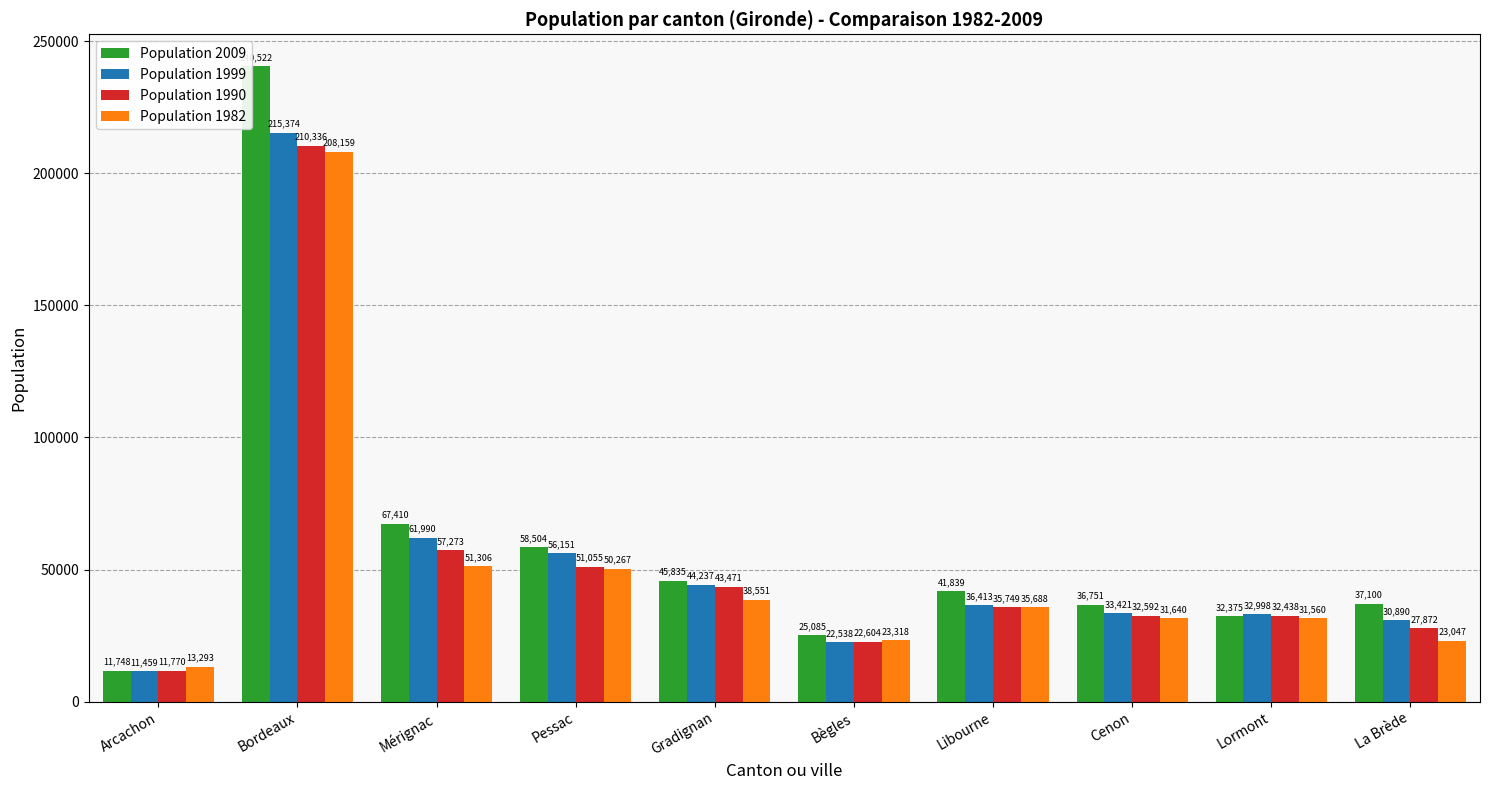

At Cenon, list the series in order from smallest to largest.

Population 1982, Population 1990, Population 1999, Population 2009